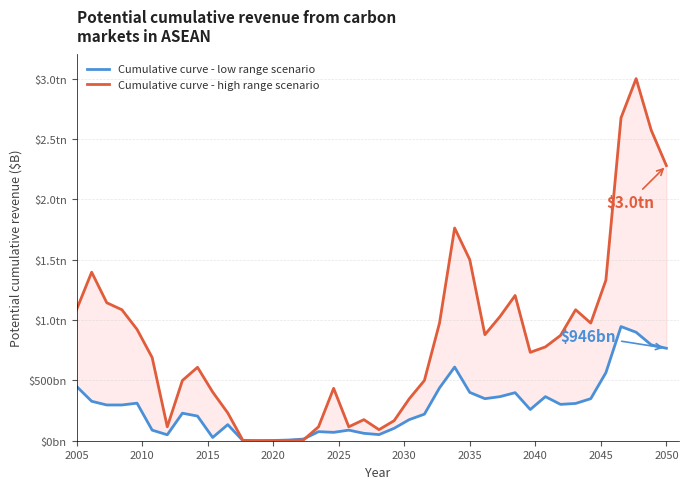

True or false: Cumulative curve - low range scenario and Cumulative curve - high range scenario intersect in this chart.

True